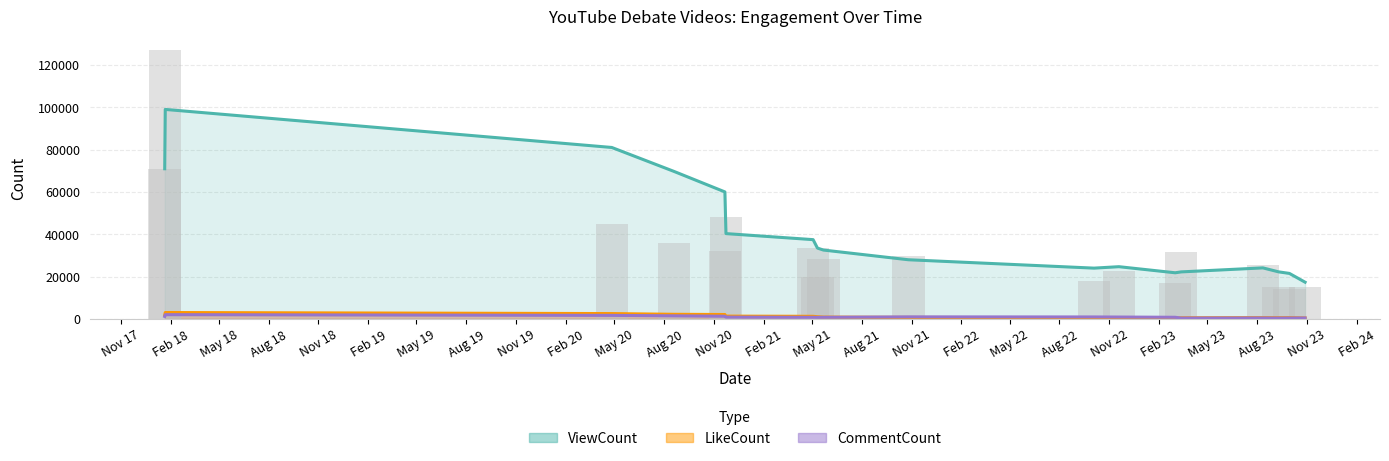

Is it true that LikeCount (trend) equals 1264.1 at Nov 19?

False